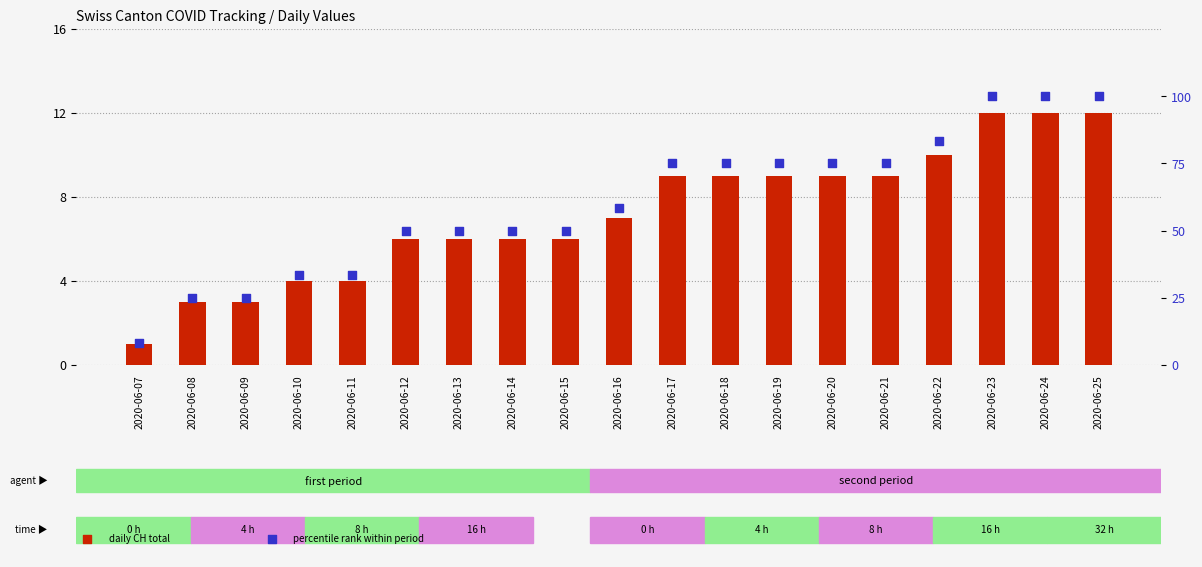

Which series has the widest spread of Y values?

percentile rank